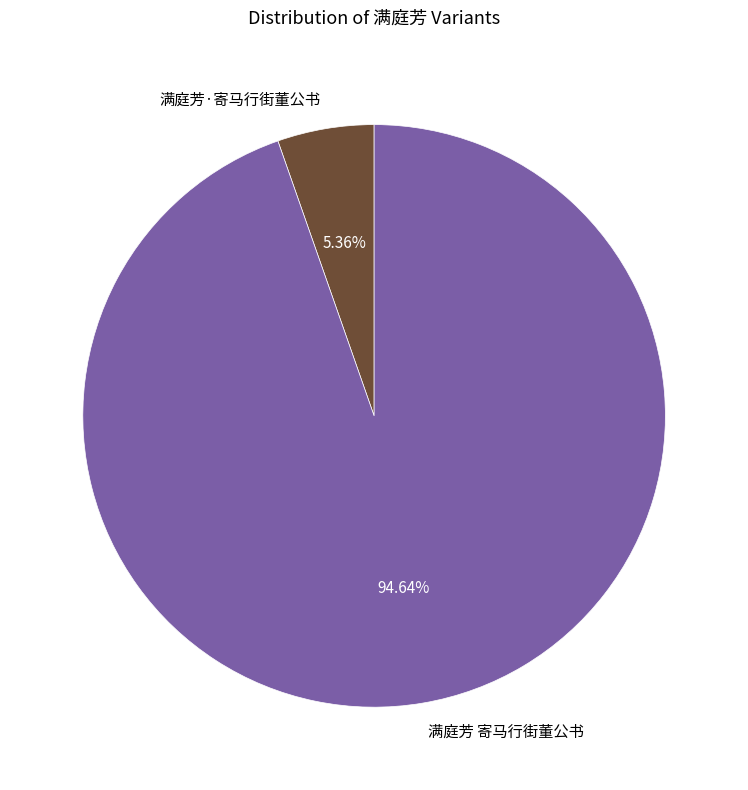

How many slices are in this pie chart?

2